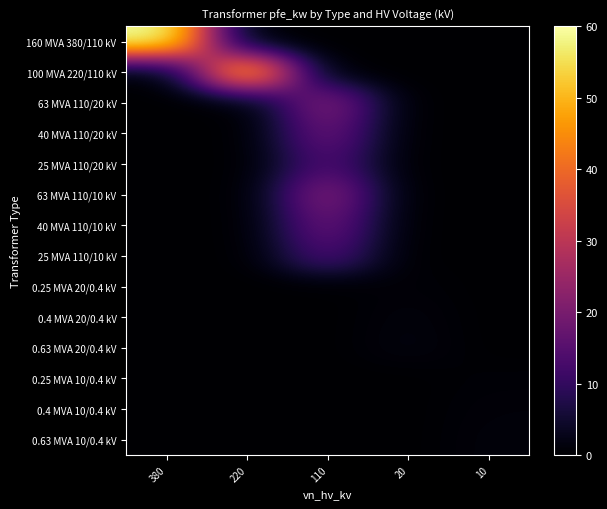

Which series has the largest total across all categories?

row_0